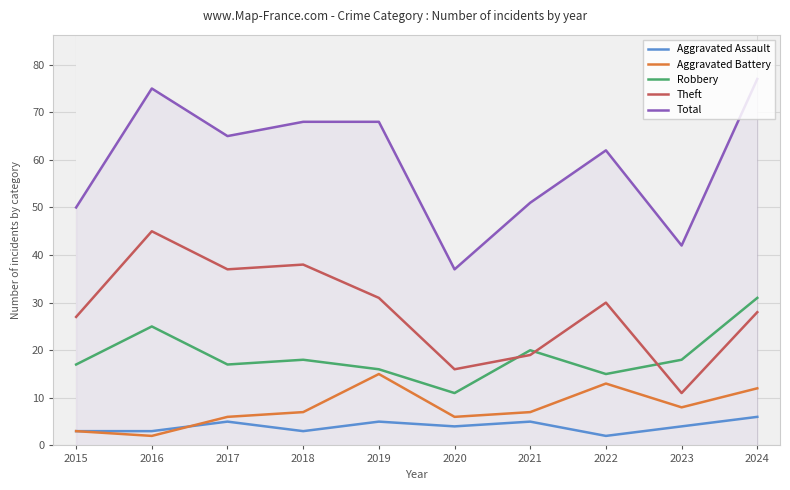

What are all the series names shown in the legend?

Aggravated Assault, Aggravated Battery, Robbery, Theft, Total